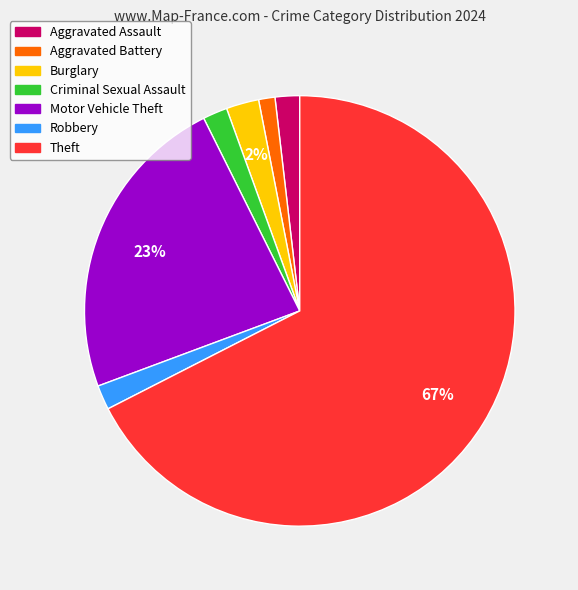

To the nearest percent, what is the difference between the Theft and Aggravated Assault slice percentages?

66%